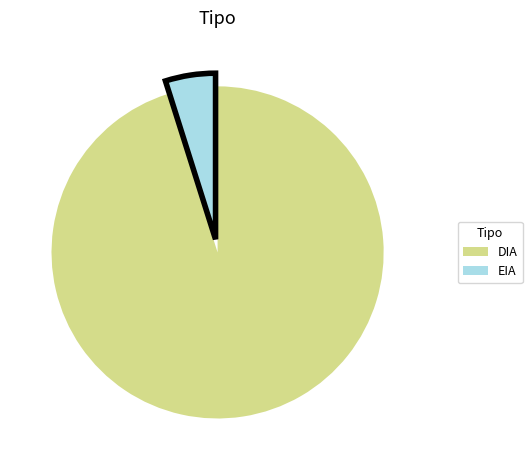

Which category has the biggest portion of the pie?

DIA